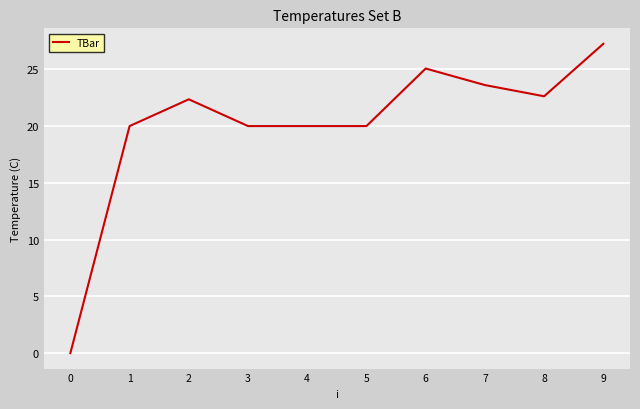

Where does the data first go above 22?

2